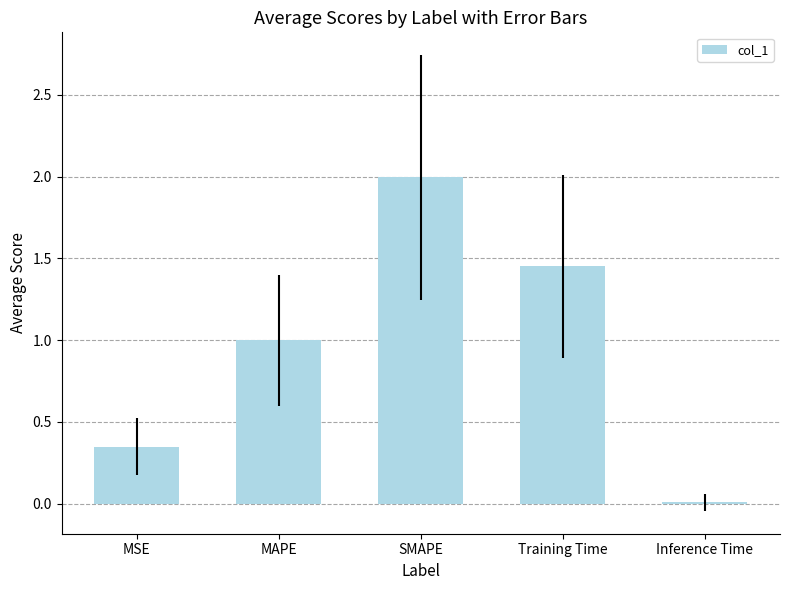

True or false: the data shows 2.8 at SMAPE.

False